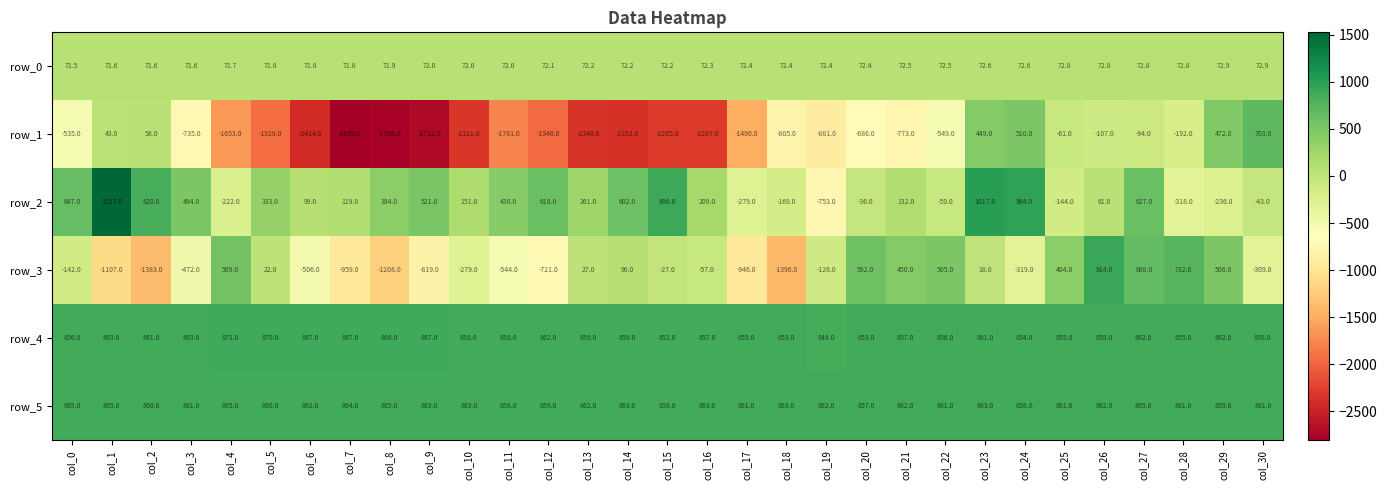

What is the difference between the maximum and minimum values in the row_1 series?

3512.0